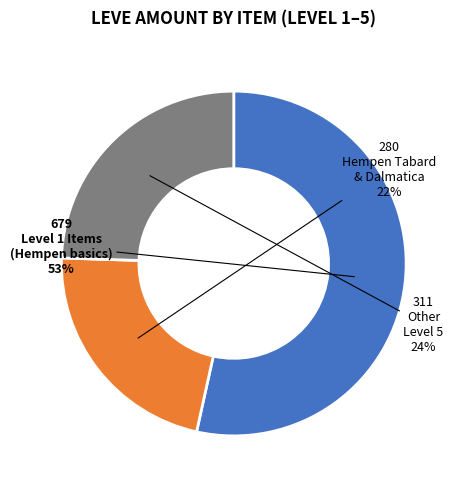

To the nearest percent, what is the average slice percentage?

33%